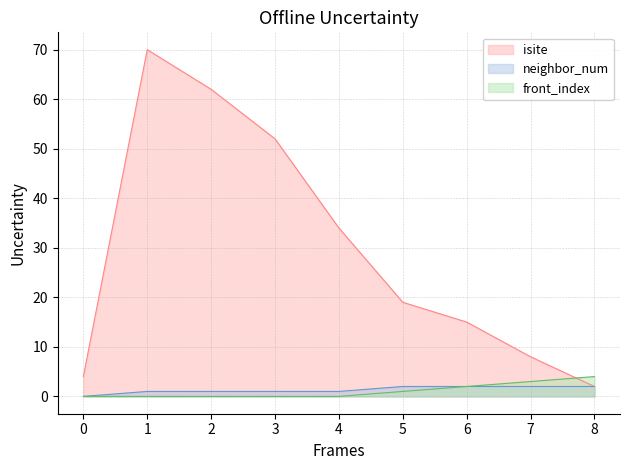

How many data points does each series have?

9